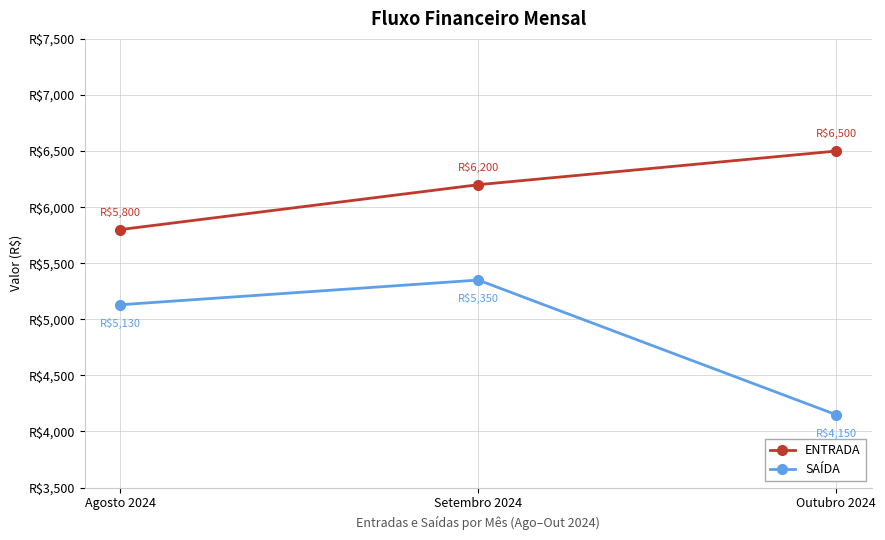

Does the chart have visible grid lines?

Yes